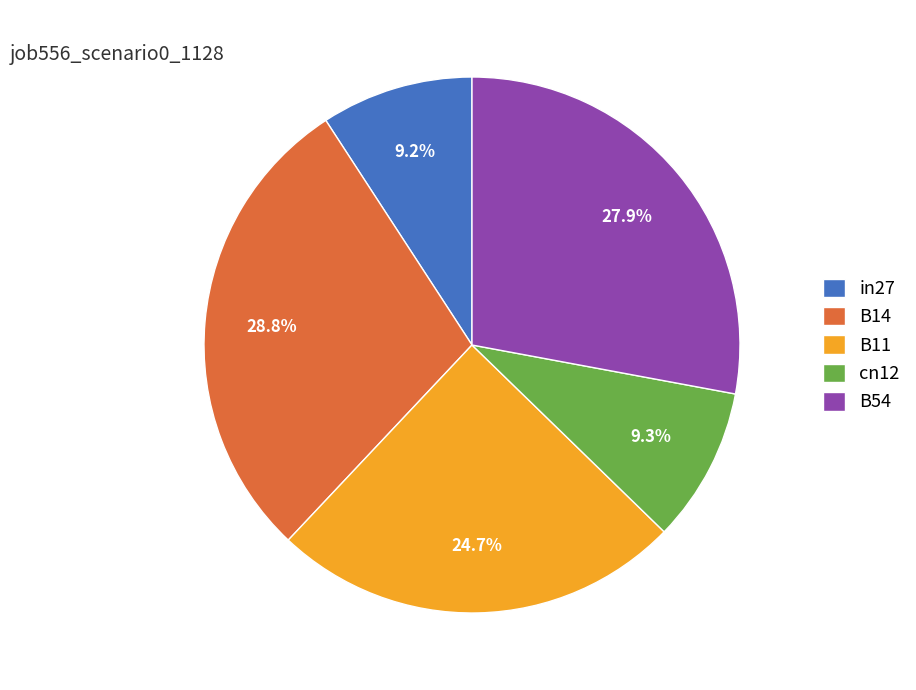

Do B54 and B11 together represent more than half of the pie?

Yes